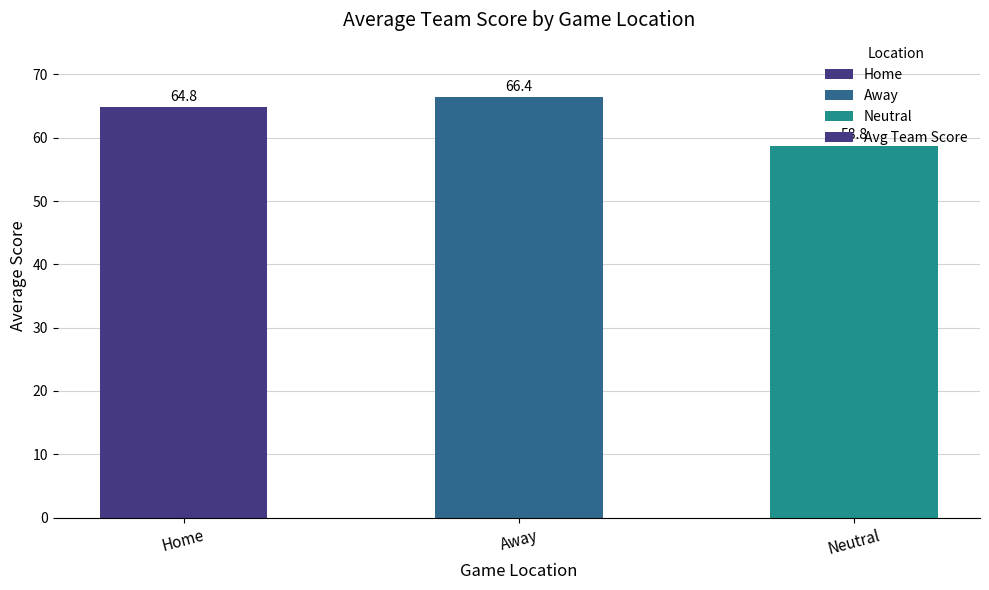

Which has a higher value, Home or Neutral?

Home